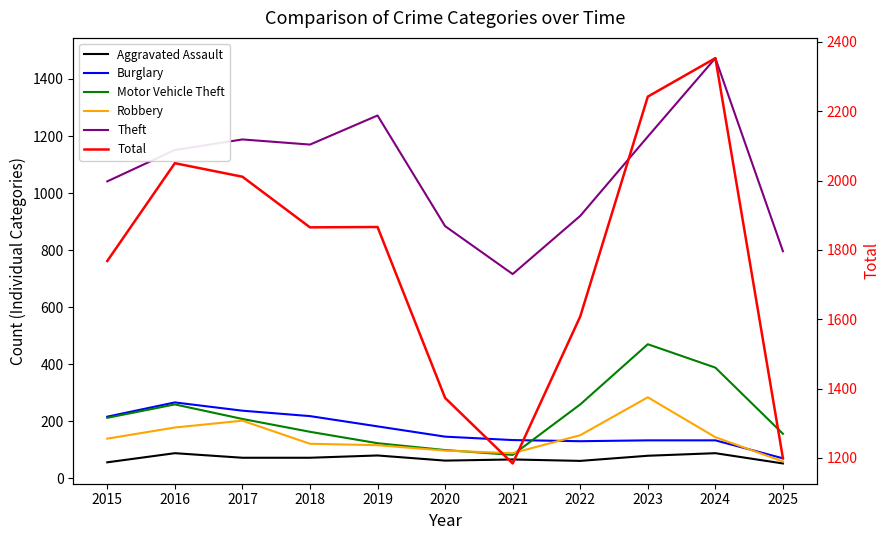

What is the value of the Motor Vehicle Theft point at the 2nd from the left?

259